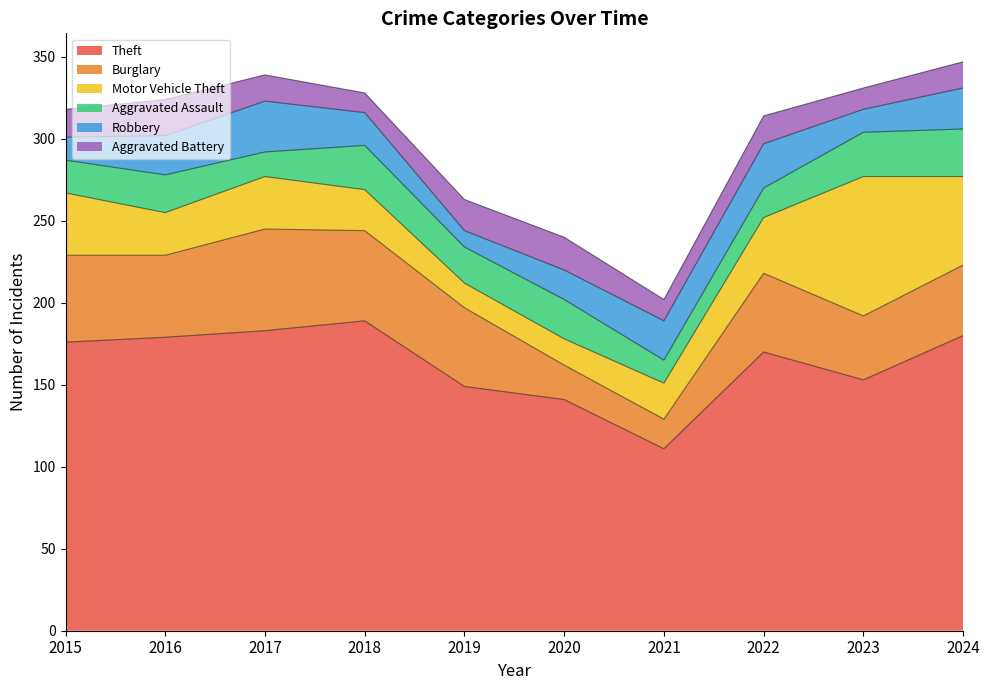

What is the value of the Aggravated Assault point at the 5th from the left?

22